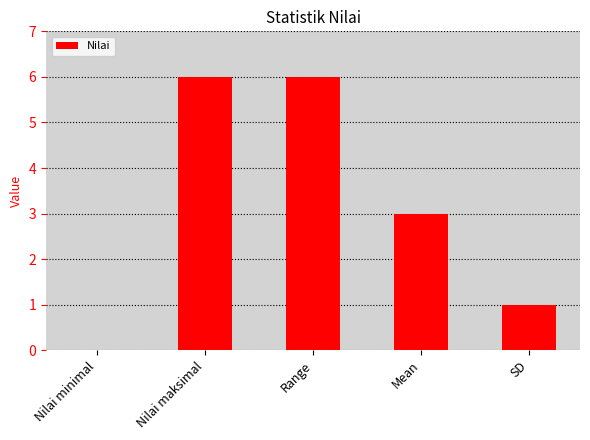

What is the sum of all values?

16